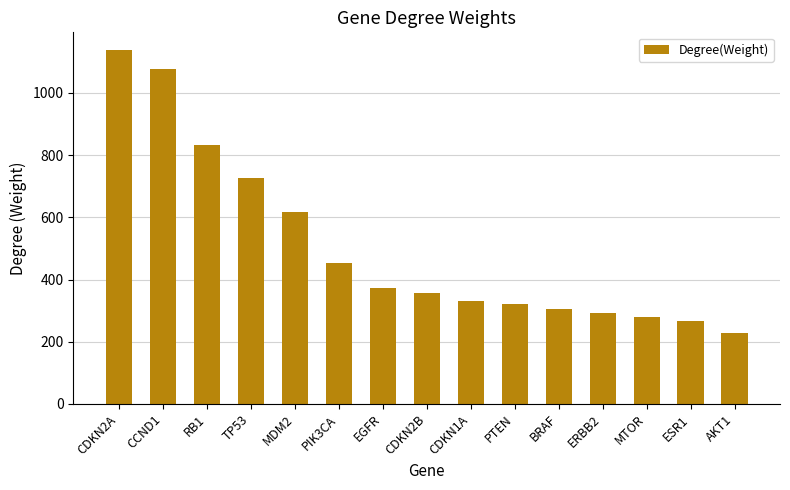

What is the sum of all values?

7596